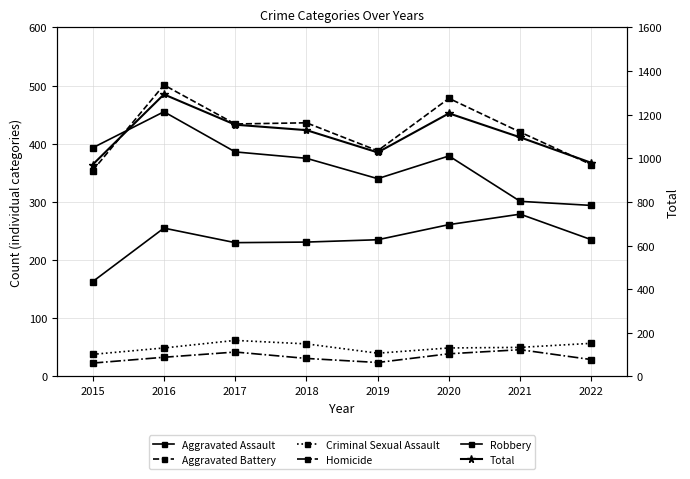

What is the value of the Aggravated Assault point at the 4th from the left?

231